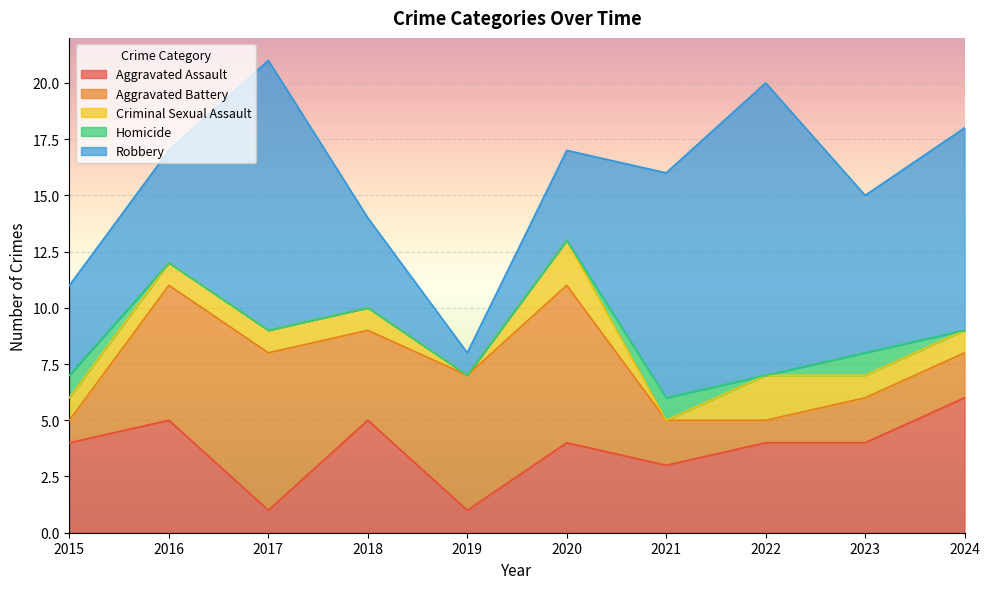

What is the total value across all series at 2020?

17